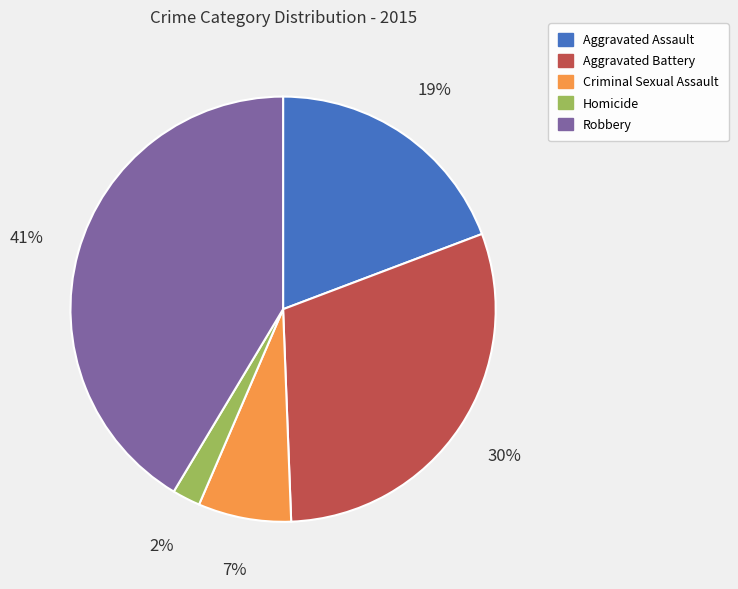

Which category has the smallest portion of the pie?

Homicide